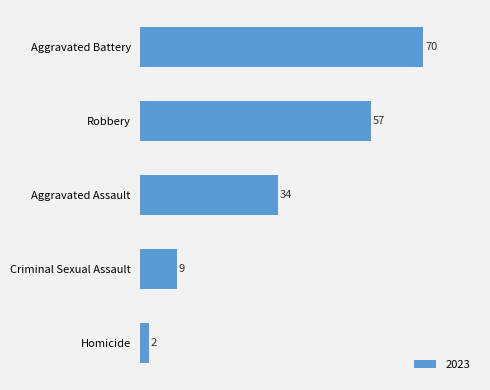

Where is the data nearest to the value 36?

Aggravated Assault